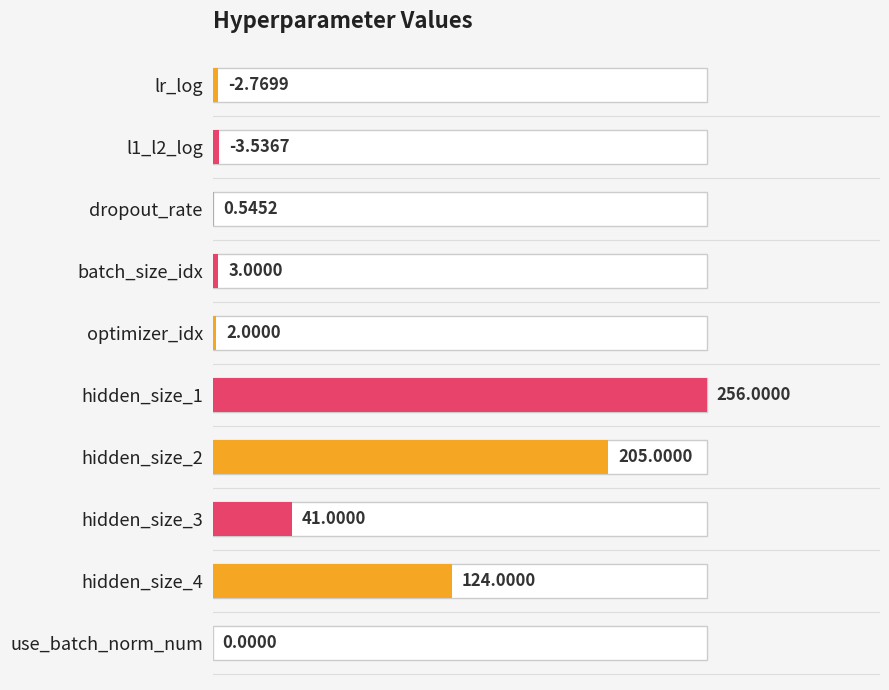

The chart shows a value of 367.1 at hidden_size_1. True or false?

False